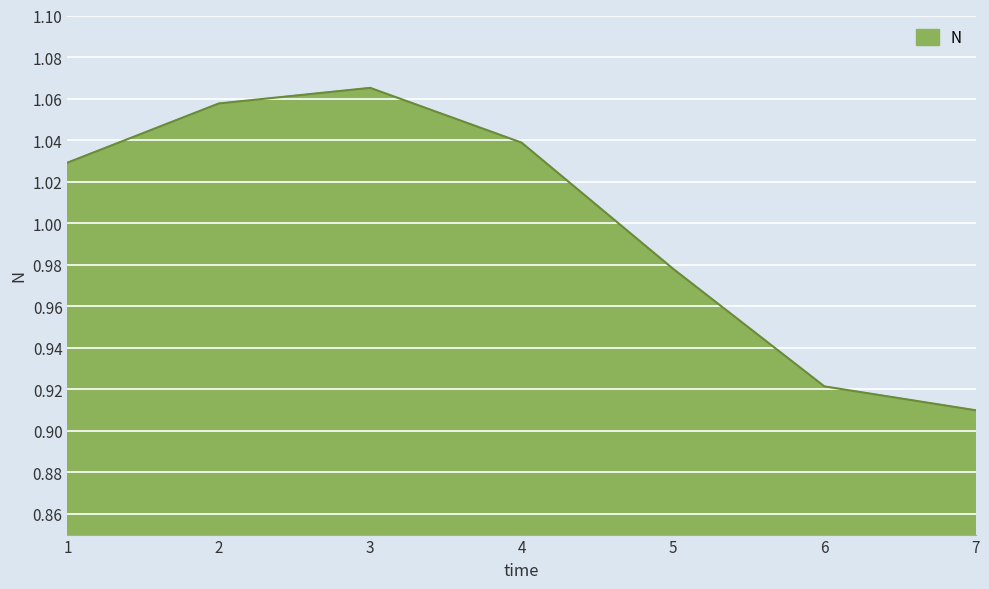

Count the values in the range 0 to 1.

3